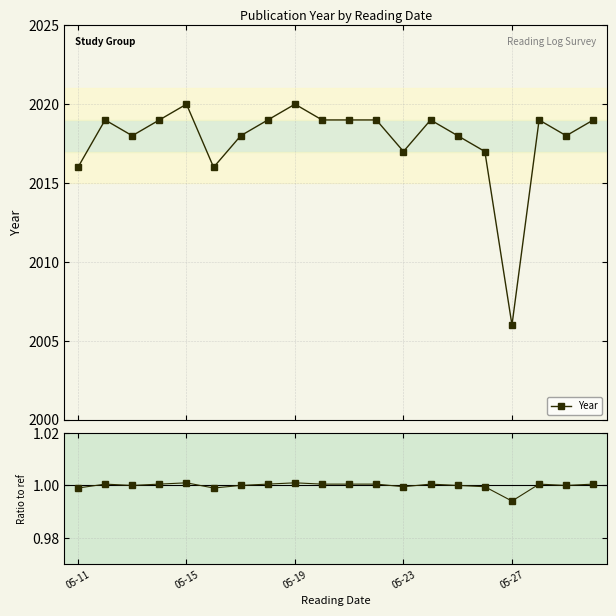

Rank the series by their maximum value, from lowest to highest.

Ratio to ref, Year